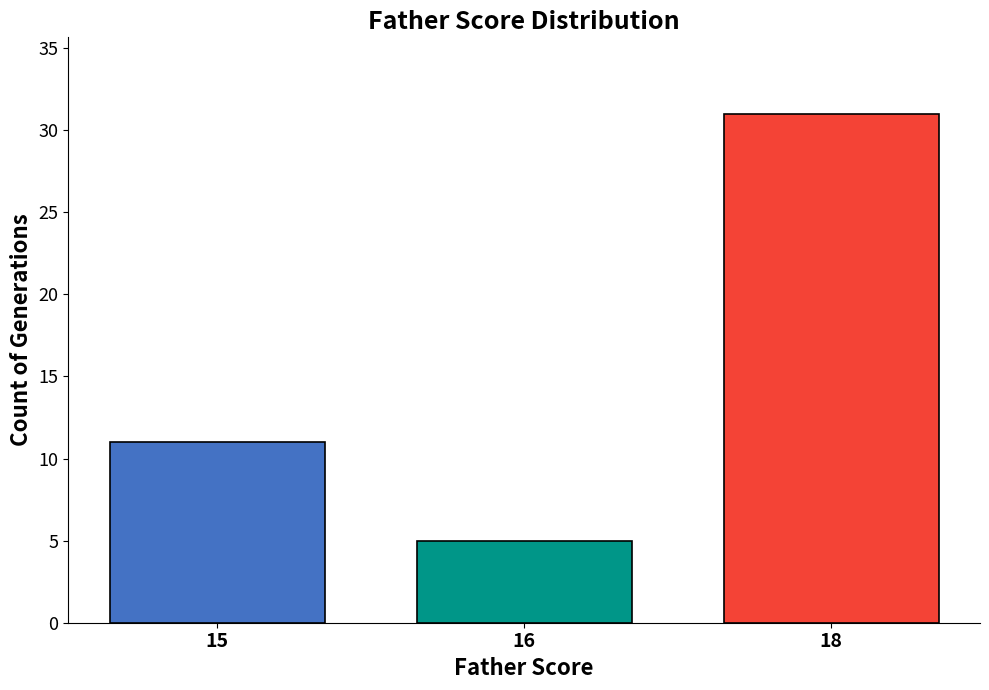

How many data points does each series have?

3